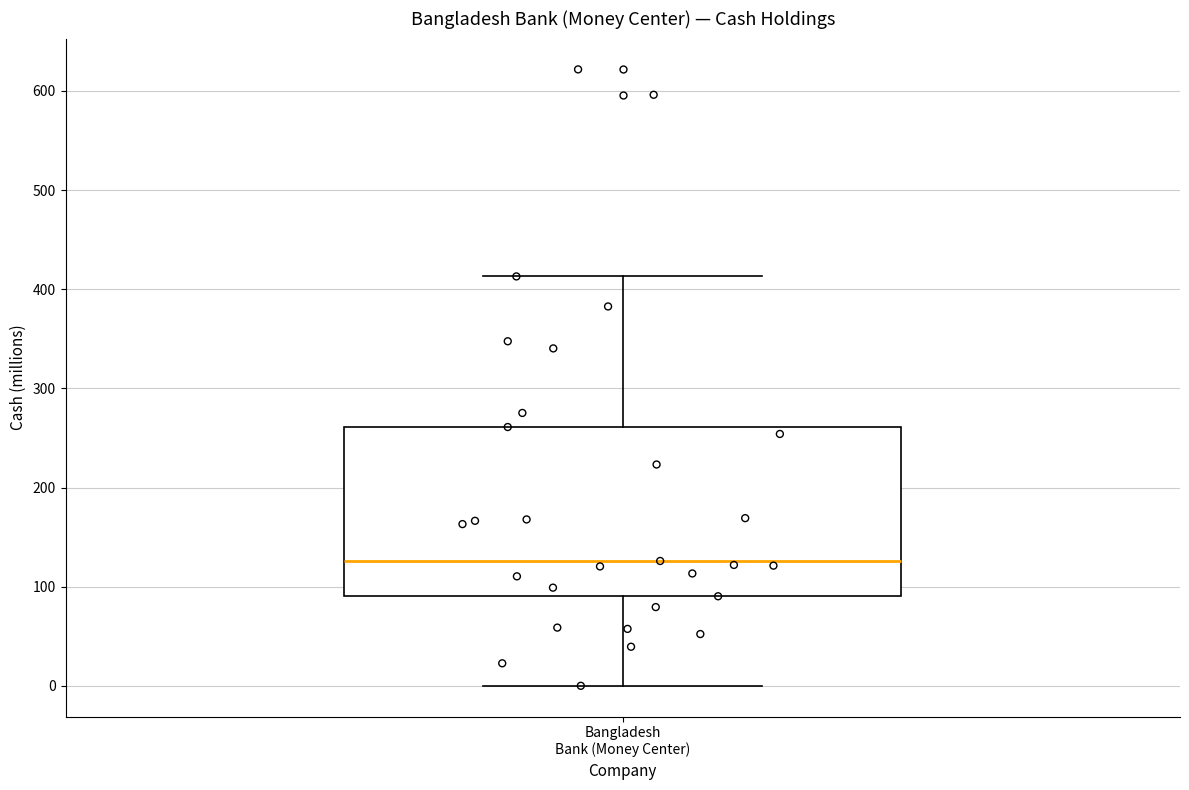

Transcribe this box plot: give where the median line is, the range the box spans, and where the two whiskers end, as read against the y-axis. The values are not printed on the chart, so give them approximately, as read against the axis.

median 130, box 90 to 260, whiskers 0 to 410